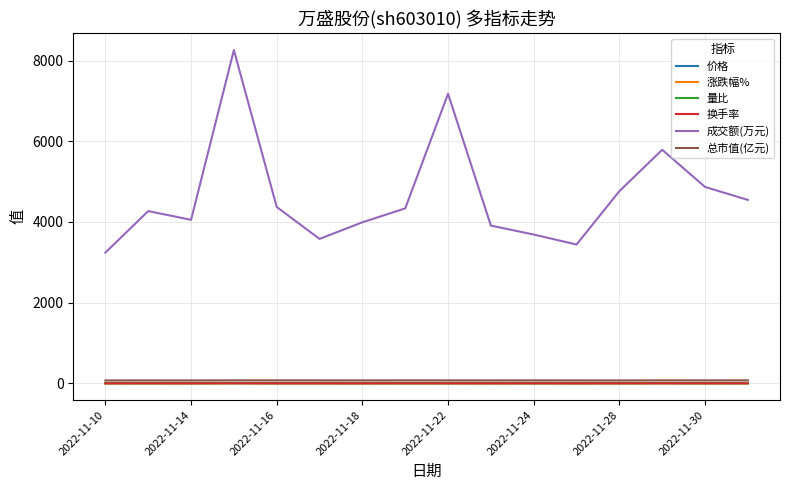

Which series has the largest range (max minus min)?

成交额(万元)